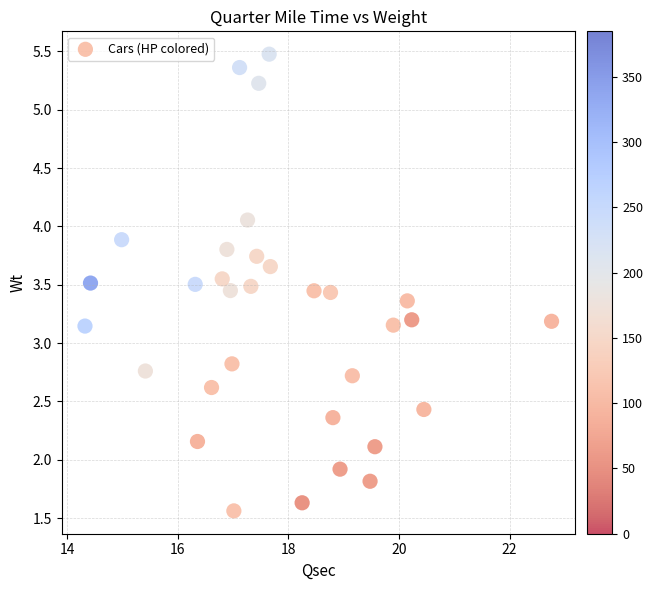

What is the range of X values (max minus min)?

8.4